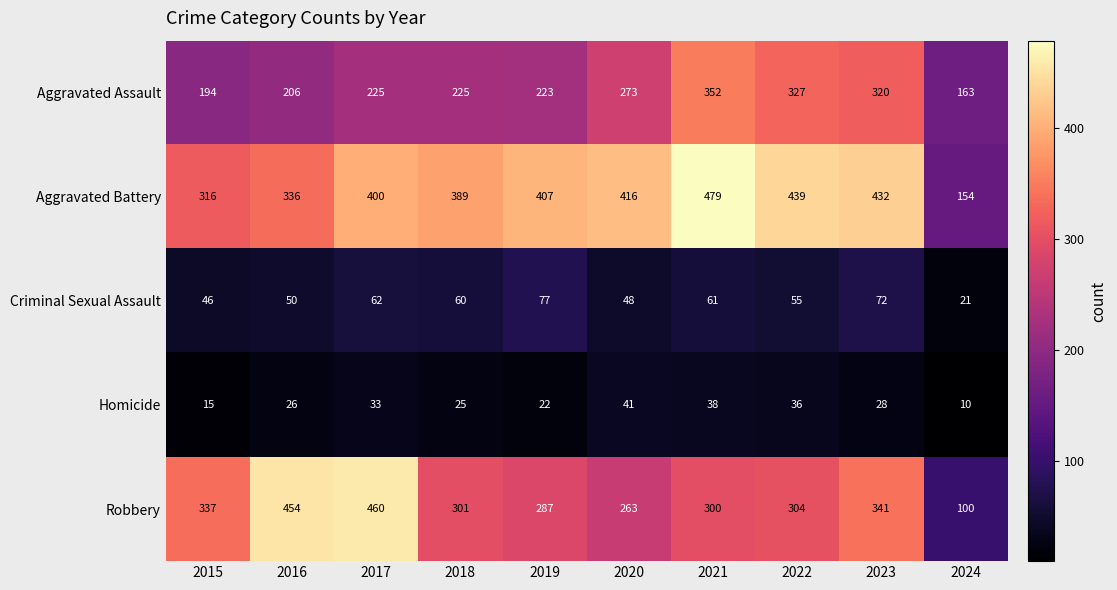

What is the sum of all Criminal Sexual Assault values?

552